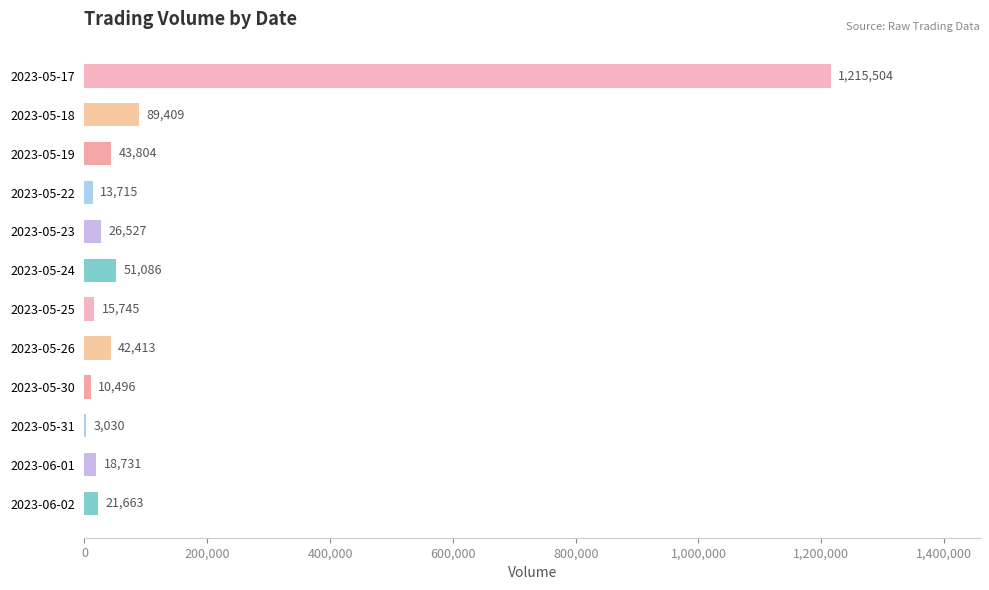

Reading bottom to top, list all the values displayed in this chart.

2023-06-02=21663	2023-06-01=18731	2023-05-31=3030	2023-05-30=10496	2023-05-26=42413	2023-05-25=15745	2023-05-24=51086	2023-05-23=26527	2023-05-22=13715	2023-05-19=43804	2023-05-18=89409	2023-05-17=1215504